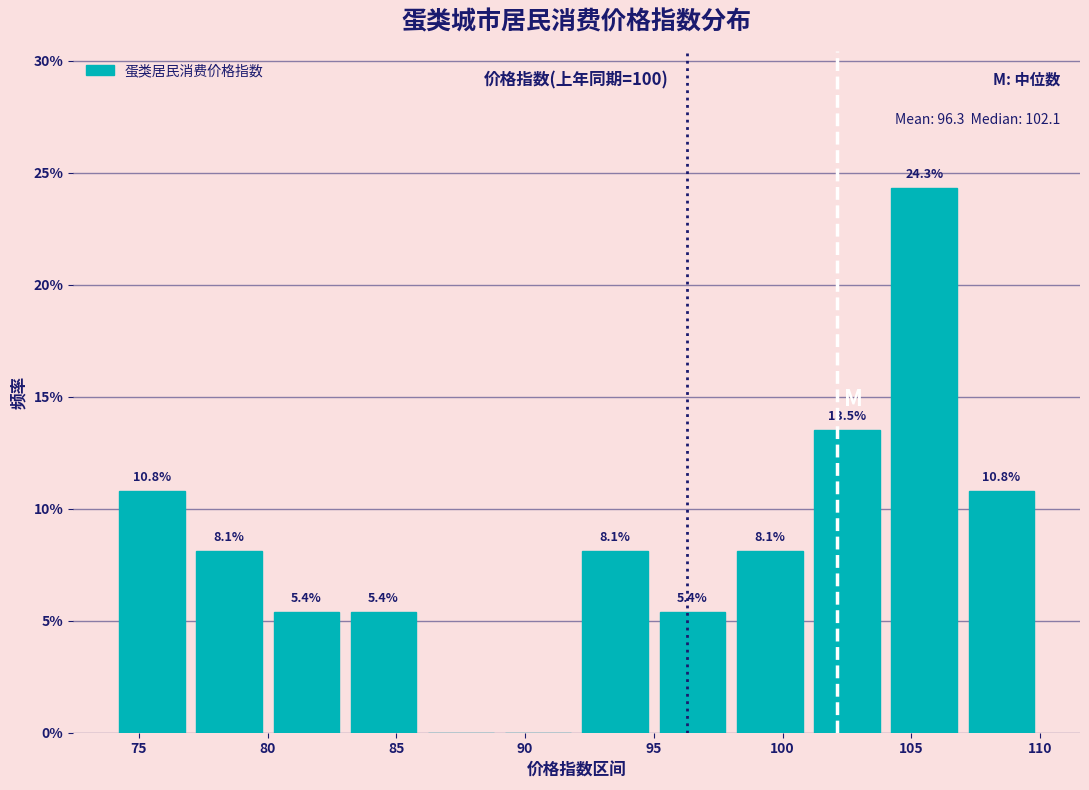

Which range on the x-axis has the tallest bar?

104 to 107